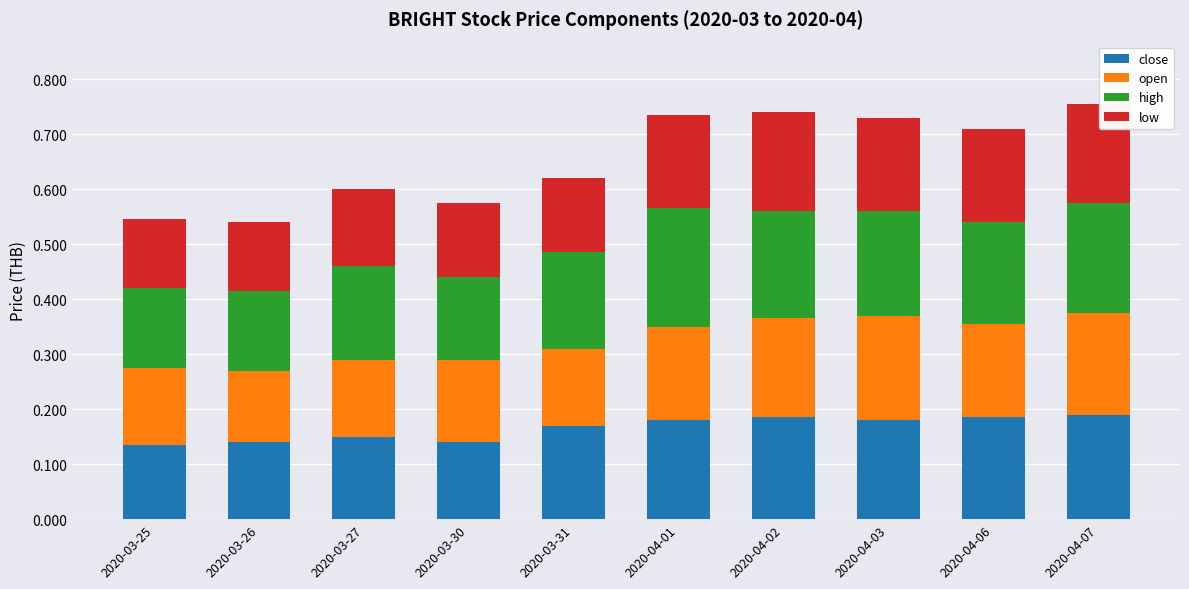

What is the total value across all series at 2020-03-31?

0.6